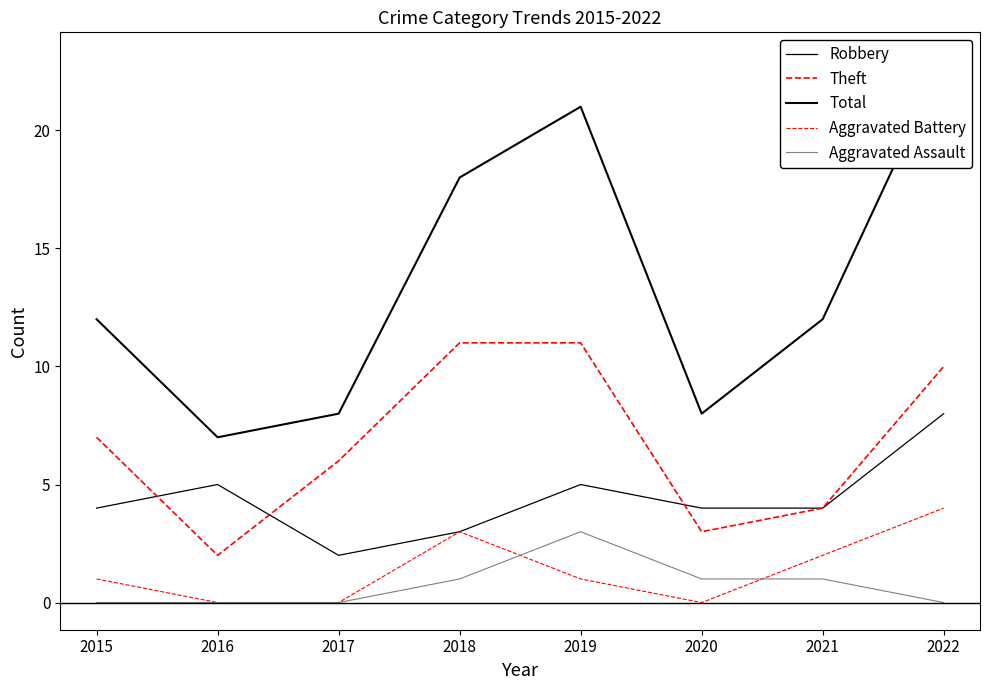

At which label is Robbery closest to 5?

2016